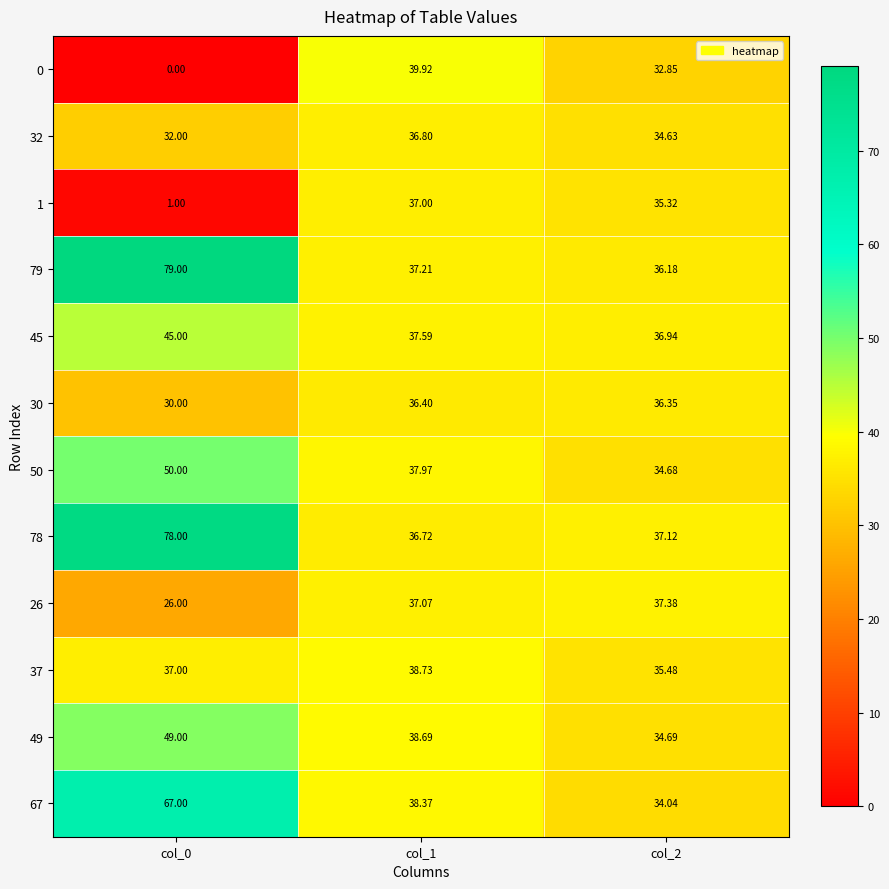

Is the value of 1 at col_1 greater than the value of 30 at col_2?

Yes